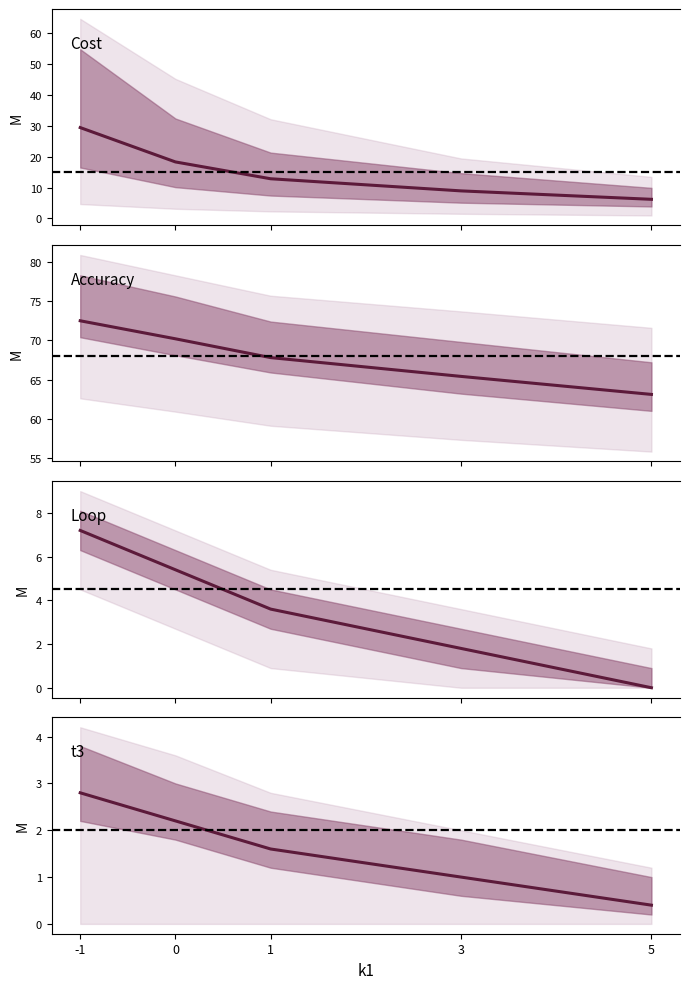

What is the total value across all series at 5?

69.7